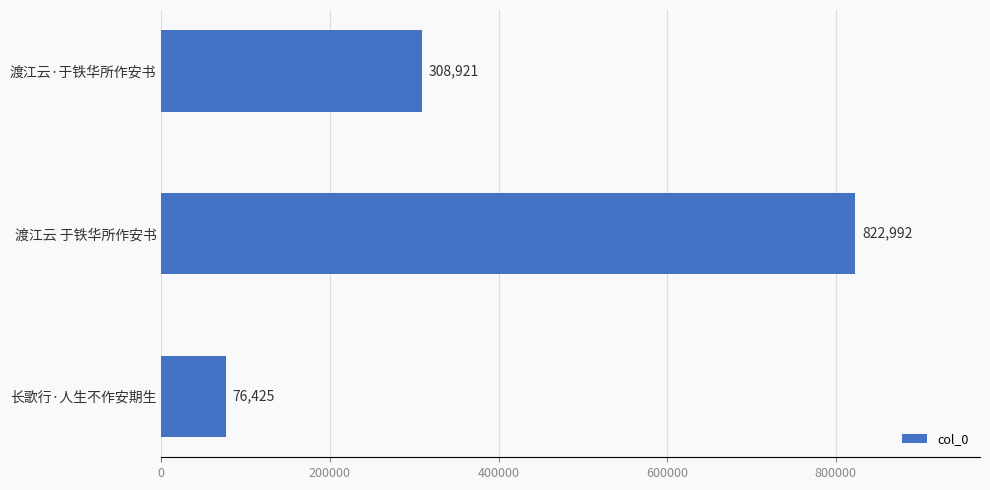

What is the change in value from 渡江云 于铁华所作安书 to 长歌行·人生不作安期生?

-746567